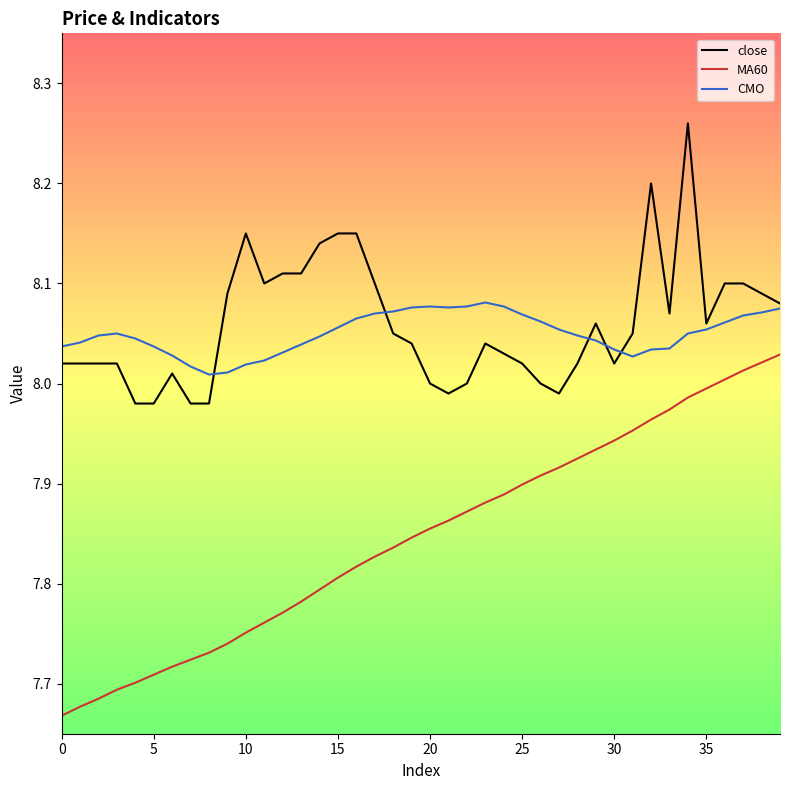

True or false: MA60 and close intersect in this chart.

False